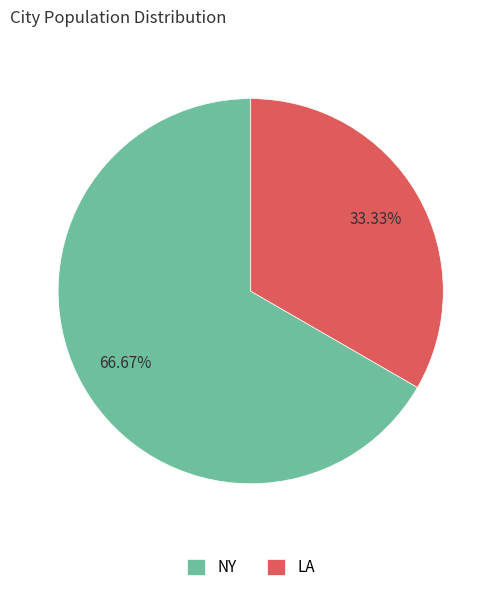

To the nearest percent, what percentage of the pie is LA?

33%